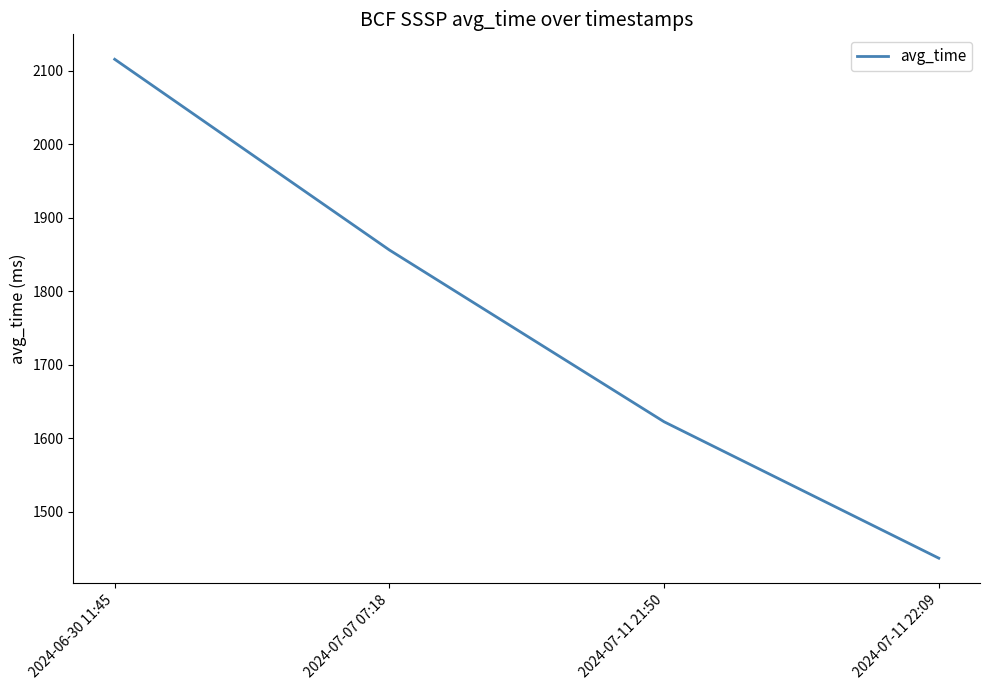

What is the approximate value at 2024-07-11 21:50?

1622.5